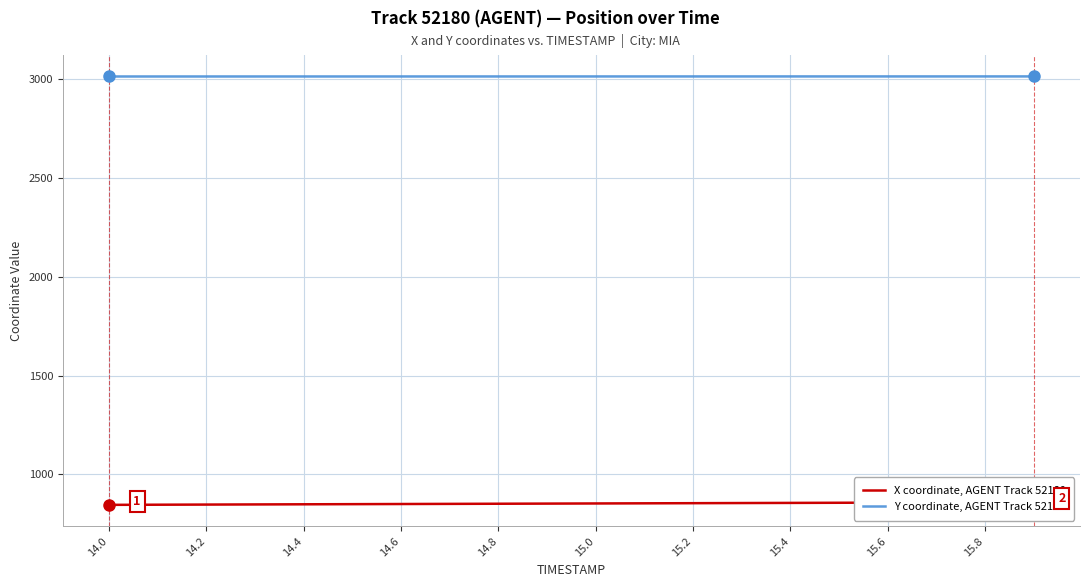

What is the difference between the second highest and minimum values in the Y coordinate, AGENT Track 52180 series?

0.3